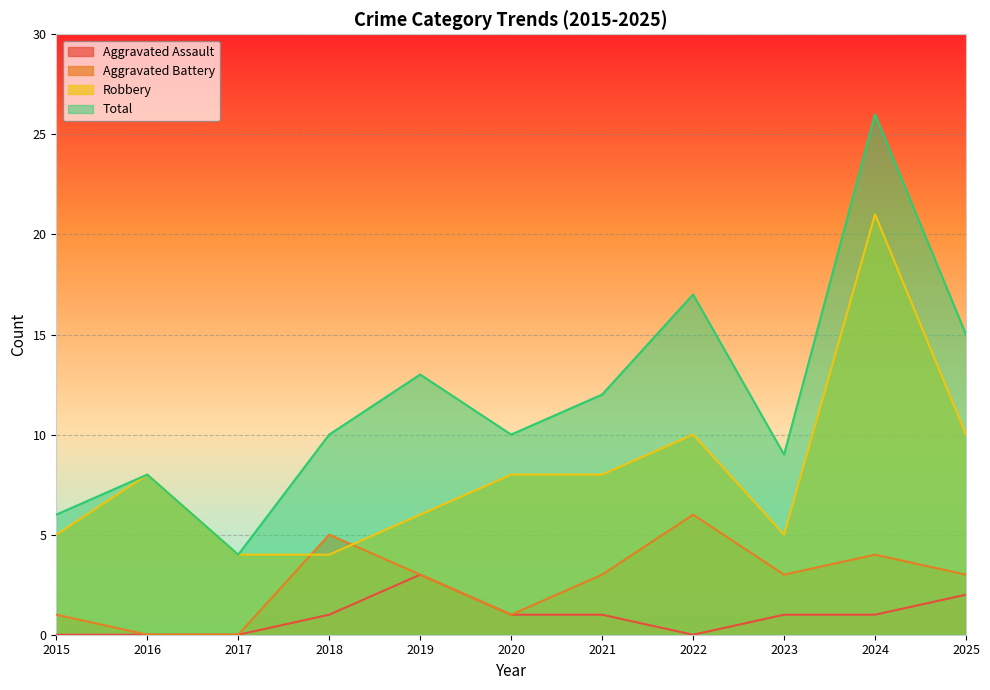

True or false: Robbery and Aggravated Battery intersect in this chart.

True